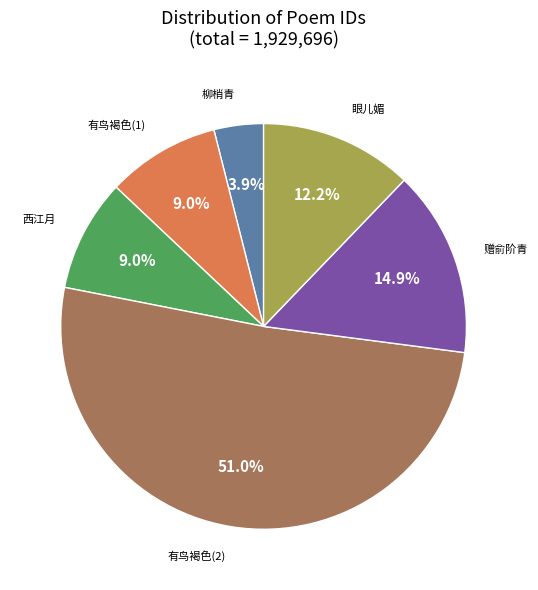

Is there a majority slice in this chart?

Yes